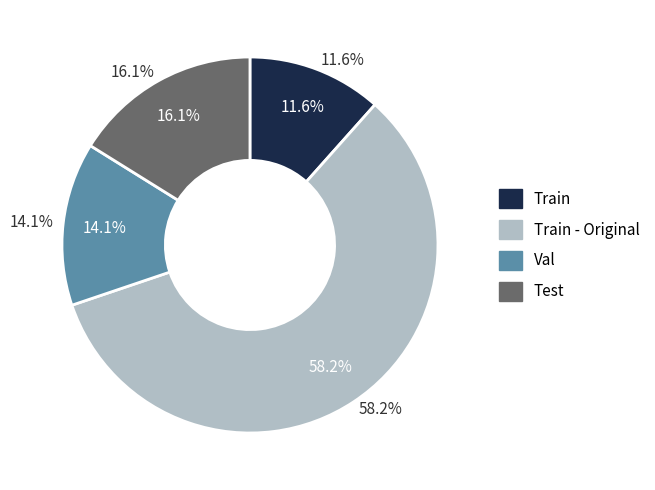

What is the largest slice in the pie chart?

Train - Original